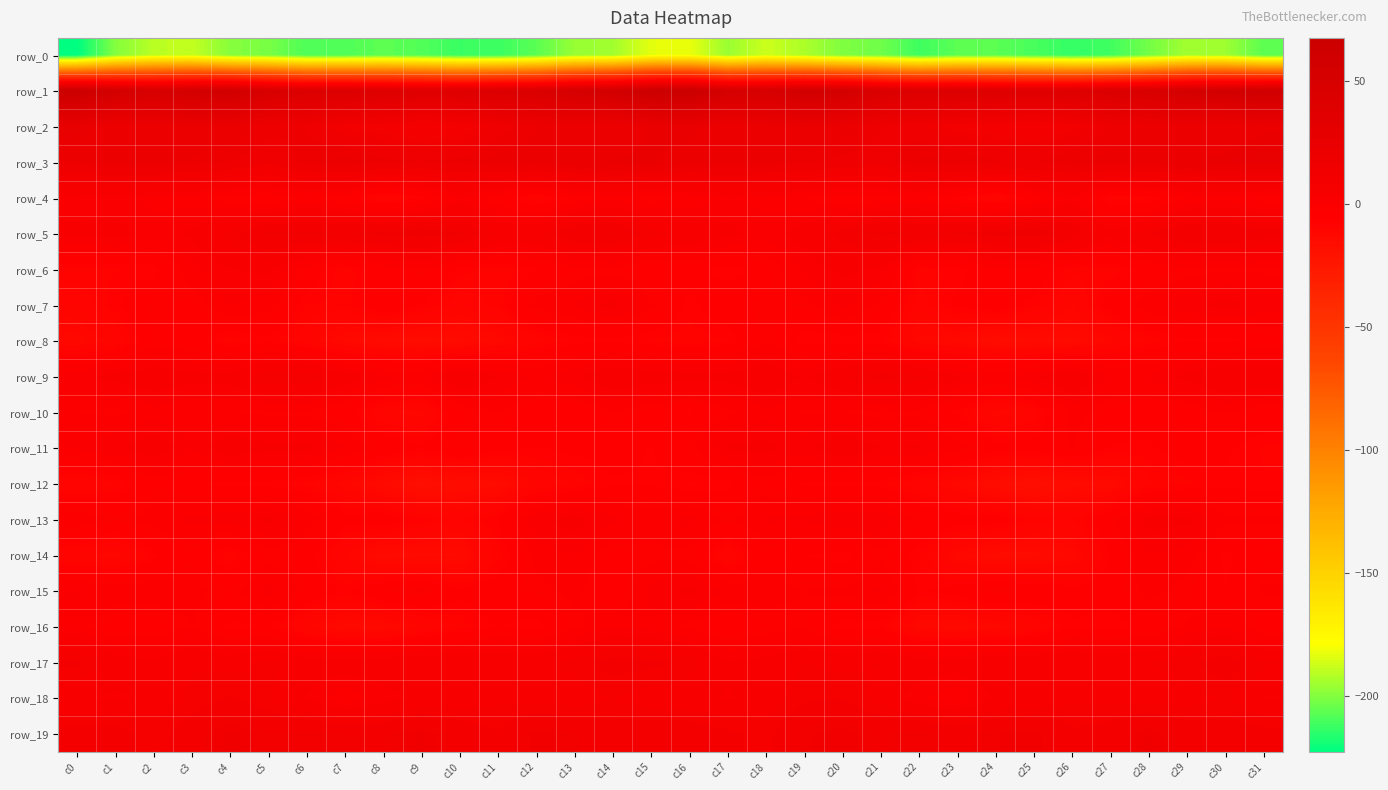

Reading left to right, list all the values displayed in this chart.

row_0: c0=-222.9	c1=-200.1	c2=-190.5	c3=-188.9	c4=-199.4	c5=-201.8	c6=-209.0	c7=-208.7	c8=-206.4	c9=-208.4	c10=-212.7	c11=-212.3	c12=-206.9	c13=-196.5	c14=-194.9	c15=-183.2	c16=-182.5	c17=-196.1	c18=-187.6	c19=-192.9	c20=-200.7	c21=-203.3	c22=-211.8	c23=-206.7	c24=-206.8	c25=-210.1	c26=-213.7	c27=-211.5	c28=-202.6	c29=-194.7	c30=-195.3	c31=-206.7
row_1: c0=67.2	c1=56.6	c2=50.3	c3=55.3	c4=58.8	c5=49.8	c6=43.5	c7=43.5	c8=41.2	c9=40.0	c10=39.6	c11=44.2	c12=46.1	c13=53.2	c14=57.4	c15=66.1	c16=67.6	c17=53.8	c18=51.1	c19=57.8	c20=56.6	c21=46.8	c22=42.3	c23=43.2	c24=40.4	c25=39.7	c26=40.4	c27=45.0	c28=48.6	c29=55.3	c30=58.0	c31=61.6
row_2: c0=25.9	c1=18.6	c2=20.7	c3=22.3	c4=22.0	c5=17.7	c6=16.3	c7=11.4	c8=10.2	c9=7.5	c10=8.8	c11=15.2	c12=18.9	c13=19.8	c14=19.0	c15=22.6	c16=24.6	c17=18.9	c18=21.5	c19=22.5	c20=20.7	c21=16.8	c22=14.4	c23=10.6	c24=9.5	c25=6.9	c26=11.0	c27=17.2	c28=19.3	c29=20.0	c30=18.2	c31=21.5
row_3: c0=18.6	c1=19.7	c2=20.2	c3=18.1	c4=16.6	c5=14.1	c6=17.9	c7=20.4	c8=17.4	c9=16.9	c10=17.7	c11=20.0	c12=20.1	c13=21.4	c14=22.4	c15=23.0	c16=19.5	c17=20.2	c18=19.6	c19=17.2	c20=15.7	c21=14.6	c22=19.9	c23=19.4	c24=16.9	c25=16.7	c26=19.2	c27=19.8	c28=20.5	c29=21.5	c30=23.5	c31=25.5
row_4: c0=0.7	c1=0.0	c2=-0.9	c3=-2.0	c4=-4.1	c5=-5.4	c6=-2.5	c7=-4.8	c8=-10.5	c9=-7.6	c10=-0.0	c11=-4.8	c12=-9.6	c13=-4.5	c14=-1.4	c15=-4.1	c16=-2.4	c17=-0.4	c18=-1.2	c19=-2.8	c20=-5.1	c21=-4.3	c22=-2.3	c23=-6.9	c24=-11.0	c25=-4.4	c26=0.5	c27=-9.0	c28=-7.9	c29=-2.9	c30=-1.4	c31=-4.3
row_5: c0=2.4	c1=3.2	c2=0.3	c3=2.4	c4=6.5	c5=12.0	c6=12.0	c7=11.2	c8=12.9	c9=14.7	c10=12.2	c11=4.9	c12=5.2	c13=10.7	c14=11.4	c15=6.6	c16=4.8	c17=2.7	c18=0.5	c19=3.2	c20=8.9	c21=12.9	c22=11.1	c23=12.0	c24=13.6	c25=14.5	c26=10.1	c27=2.7	c28=7.8	c29=11.2	c30=11.3	c31=9.2
row_6: c0=-7.7	c1=-7.4	c2=-6.9	c3=-1.1	c4=1.7	c5=2.5	c6=-4.0	c7=-8.5	c8=-4.7	c9=-3.3	c10=-6.6	c11=-8.4	c12=-6.4	c13=-4.1	c14=-3.6	c15=-5.8	c16=-4.9	c17=-7.2	c18=-4.9	c19=0.1	c20=2.4	c21=1.4	c22=-7.7	c23=-7.0	c24=-3.9	c25=-3.8	c26=-8.1	c27=-8.2	c28=-5.2	c29=-4.0	c30=-3.1	c31=-3.2
row_7: c0=-9.7	c1=-6.5	c2=-3.2	c3=-4.4	c4=-0.3	c5=-1.8	c6=-7.3	c7=-7.9	c8=-3.6	c9=-6.1	c10=-9.6	c11=-7.9	c12=-1.8	c13=-0.3	c14=3.0	c15=-2.5	c16=-6.8	c17=-4.1	c18=-3.5	c19=-3.7	c20=0.4	c21=-3.5	c22=-9.4	c23=-5.6	c24=-4.4	c25=-6.9	c26=-10.6	c27=-5.1	c28=-1.5	c29=1.1	c30=3.0	c31=0.8
row_8: c0=-12.4	c1=-10.1	c2=-3.8	c3=-5.4	c4=-8.2	c5=-6.8	c6=-9.8	c7=-13.1	c8=-14.6	c9=-15.1	c10=-14.6	c11=-12.5	c12=-8.9	c13=-6.9	c14=-6.8	c15=-7.5	c16=-8.1	c17=-7.3	c18=-3.1	c19=-7.2	c20=-7.4	c21=-6.9	c22=-12.2	c23=-13.3	c24=-15.4	c25=-14.5	c26=-14.5	c27=-11.2	c28=-8.0	c29=-6.5	c30=-7.0	c31=-5.0
row_9: c0=1.3	c1=2.8	c2=4.1	c3=2.7	c4=2.9	c5=7.7	c6=7.5	c7=3.8	c8=0.2	c9=-0.8	c10=5.2	c11=1.7	c12=-0.9	c13=1.2	c14=5.1	c15=3.5	c16=2.9	c17=2.9	c18=4.8	c19=1.3	c20=5.0	c21=8.5	c22=6.3	c23=2.4	c24=-0.9	c25=1.3	c26=5.6	c27=-0.7	c28=-0.2	c29=2.8	c30=5.7	c31=4.7
row_10: c0=-2.7	c1=-3.5	c2=-1.3	c3=-2.5	c4=-2.7	c5=-3.4	c6=-3.4	c7=-5.1	c8=-10.1	c9=-11.6	c10=-4.1	c11=-2.8	c12=-5.3	c13=-5.6	c14=-3.2	c15=-4.4	c16=-6.5	c17=-3.4	c18=-1.1	c19=-3.0	c20=-2.8	c21=-3.7	c22=-3.2	c23=-6.8	c24=-11.7	c25=-9.4	c26=-1.8	c27=-4.2	c28=-5.7	c29=-4.9	c30=-2.4	c31=-4.5
row_11: c0=-0.0	c1=1.4	c2=4.1	c3=-0.1	c4=4.4	c5=2.6	c6=2.6	c7=-0.4	c8=-4.0	c9=-5.7	c10=-2.9	c11=-5.5	c12=-6.2	c13=-5.6	c14=-5.0	c15=-6.3	c16=-3.5	c17=2.3	c18=2.7	c19=0.6	c20=4.9	c21=1.8	c22=2.2	c23=-1.9	c24=-5.1	c25=-4.8	c26=-2.7	c27=-6.4	c28=-6.4	c29=-4.9	c30=-5.8	c31=-7.5
row_12: c0=-10.3	c1=-8.4	c2=-4.0	c3=-5.7	c4=-6.9	c5=-7.0	c6=-7.8	c7=-11.6	c8=-14.1	c9=-17.9	c10=-15.8	c11=-14.6	c12=-10.0	c13=-8.2	c14=-6.5	c15=-6.3	c16=-7.5	c17=-6.7	c18=-3.9	c19=-6.5	c20=-7.0	c21=-6.9	c22=-9.8	c23=-12.3	c24=-15.8	c25=-17.8	c26=-14.9	c27=-13.7	c28=-8.7	c29=-7.6	c30=-6.5	c31=-7.1
row_13: c0=-0.5	c1=-3.4	c2=-1.6	c3=0.3	c4=0.7	c5=2.6	c6=-0.8	c7=-5.2	c8=-4.3	c9=-6.6	c10=-8.6	c11=-6.1	c12=1.4	c13=2.8	c14=0.1	c15=-1.6	c16=0.5	c17=-3.4	c18=-0.0	c19=-0.1	c20=1.7	c21=1.8	c22=-3.5	c23=-4.8	c24=-4.8	c25=-7.7	c26=-8.6	c27=-3.7	c28=3.0	c29=2.4	c30=-2.0	c31=-2.6
row_14: c0=-10.1	c1=-11.7	c2=-6.5	c3=-4.4	c4=-8.4	c5=-3.9	c6=-5.0	c7=-10.6	c8=-14.8	c9=-14.5	c10=-14.3	c11=-8.0	c12=-2.2	c13=-0.3	c14=-4.9	c15=-3.5	c16=-3.5	c17=-10.1	c18=-4.5	c19=-6.1	c20=-7.3	c21=-3.4	c22=-7.3	c23=-12.3	c24=-14.9	c25=-14.8	c26=-12.7	c27=-5.9	c28=-0.7	c29=-1.4	c30=-6.8	c31=-4.1
row_15: c0=-0.2	c1=-0.8	c2=-1.3	c3=-1.8	c4=-3.8	c5=0.8	c6=-4.1	c7=-6.5	c8=-3.3	c9=-2.5	c10=-5.6	c11=-4.4	c12=-3.5	c13=-2.0	c14=-6.3	c15=0.3	c16=2.5	c17=-0.8	c18=-1.5	c19=-2.7	c20=-2.2	c21=0.2	c22=-6.4	c23=-4.9	c24=-2.8	c25=-3.8	c26=-5.2	c27=-5.0	c28=-1.9	c29=-3.9	c30=-6.1	c31=-2.4
row_16: c0=-1.3	c1=-5.5	c2=-4.9	c3=-2.7	c4=-6.8	c5=-6.2	c6=-10.7	c7=-13.6	c8=-13.3	c9=-10.6	c10=-7.9	c11=-6.0	c12=-7.0	c13=-3.4	c14=-0.5	c15=-1.3	c16=-3.4	c17=-6.2	c18=-4.0	c19=-3.5	c20=-7.3	c21=-7.0	c22=-12.7	c23=-13.4	c24=-12.6	c25=-9.9	c26=-6.3	c27=-7.2	c28=-5.3	c29=-2.5	c30=-0.4	c31=-5.0
row_17: c0=8.3	c1=3.8	c2=2.2	c3=4.9	c4=4.0	c5=6.0	c6=3.7	c7=3.9	c8=4.0	c9=5.2	c10=4.7	c11=4.8	c12=4.3	c13=6.3	c14=8.9	c15=8.5	c16=6.7	c17=2.1	c18=2.9	c19=5.1	c20=4.5	c21=5.5	c22=3.7	c23=3.6	c24=4.8	c25=4.8	c26=5.3	c27=4.4	c28=5.2	c29=7.0	c30=9.7	c31=5.6
row_18: c0=2.0	c1=1.3	c2=2.6	c3=5.8	c4=7.8	c5=5.7	c6=1.5	c7=-2.4	c8=0.4	c9=2.6	c10=3.4	c11=4.5	c12=3.9	c13=3.1	c14=5.3	c15=3.4	c16=2.9	c17=1.5	c18=3.5	c19=7.0	c20=7.5	c21=4.1	c22=-0.1	c23=-2.4	c24=2.1	c25=2.4	c26=4.5	c27=4.5	c28=3.5	c29=3.6	c30=5.4	c31=1.7
row_19: c0=9.1	c1=9.2	c2=6.0	c3=9.7	c4=13.9	c5=10.9	c6=11.4	c7=11.0	c8=10.7	c9=13.6	c10=9.8	c11=7.6	c12=12.9	c13=11.1	c14=9.3	c15=9.8	c16=10.1	c17=8.3	c18=6.4	c19=11.8	c20=13.1	c21=10.7	c22=11.6	c23=10.2	c24=11.9	c25=13.0	c26=8.1	c27=9.0	c28=13.7	c29=9.6	c30=9.6	c31=8.8